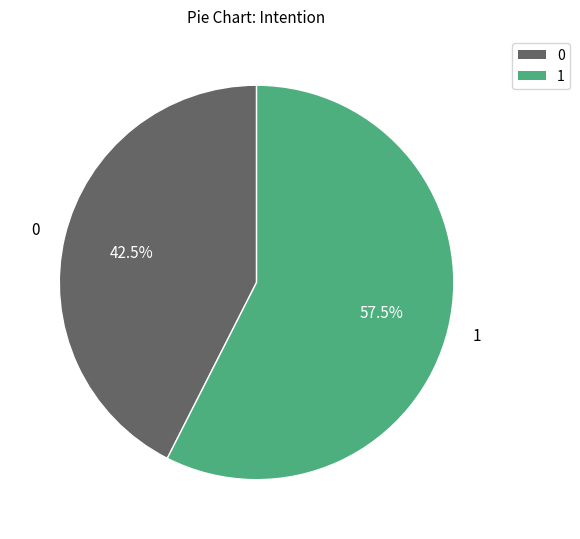

The 0 slice represents 8% of the pie. True or false?

False